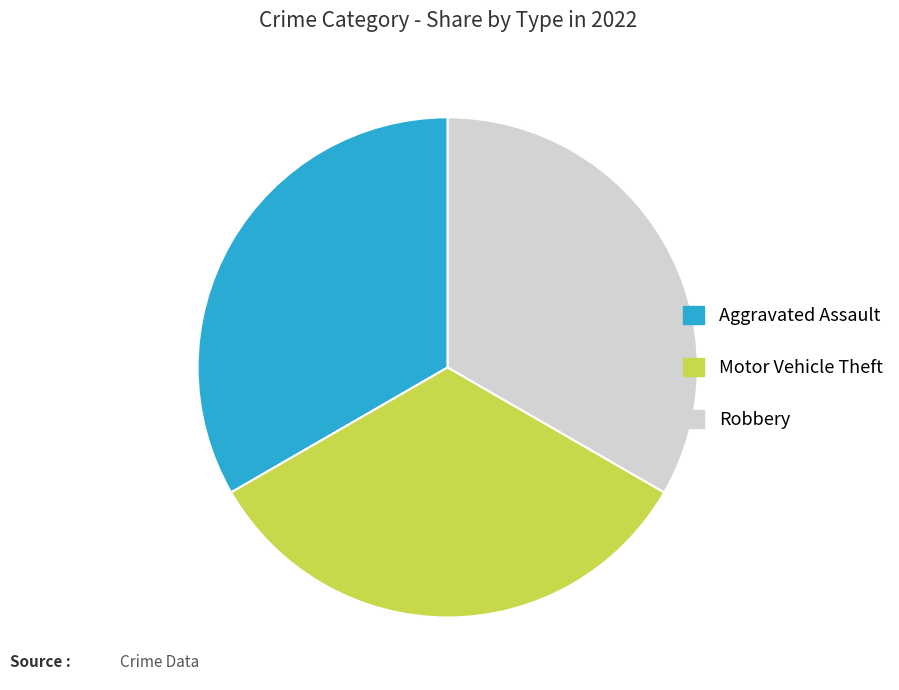

Does any single category account for the majority?

No